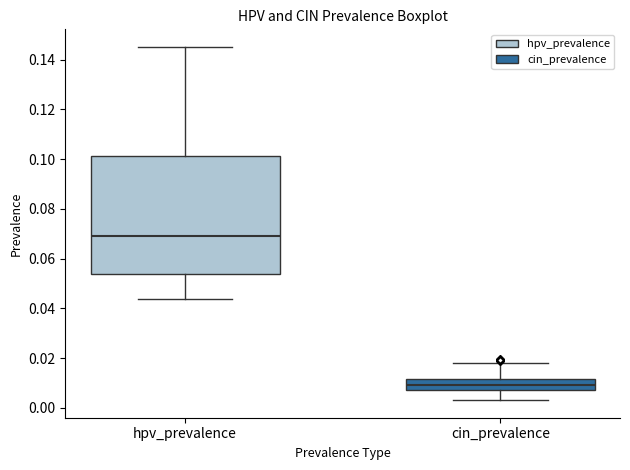

Reading left to right, read every box against the y-axis: the position of its median line, the range the box covers, and the ends of its whiskers. The values are not printed on the chart, so give them approximately, as read against the axis.

hpv_prevalence: median 0.068, box 0.054 to 0.102, whiskers 0.044 to 0.146
cin_prevalence: median 0.010, box 0.008 to 0.012, whiskers 0.004 to 0.018